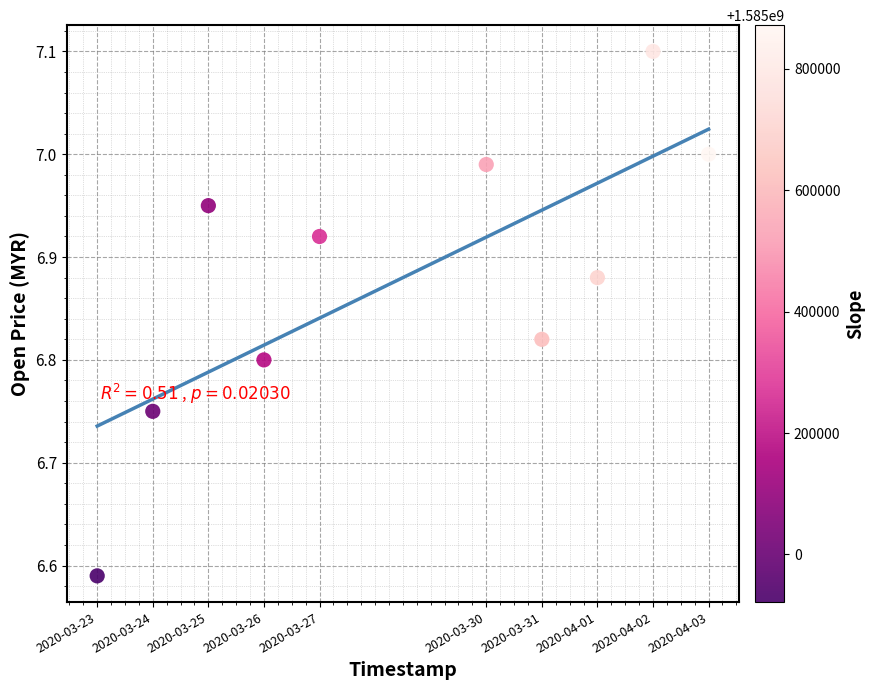

What is the range of X values (max minus min)?

950400.0